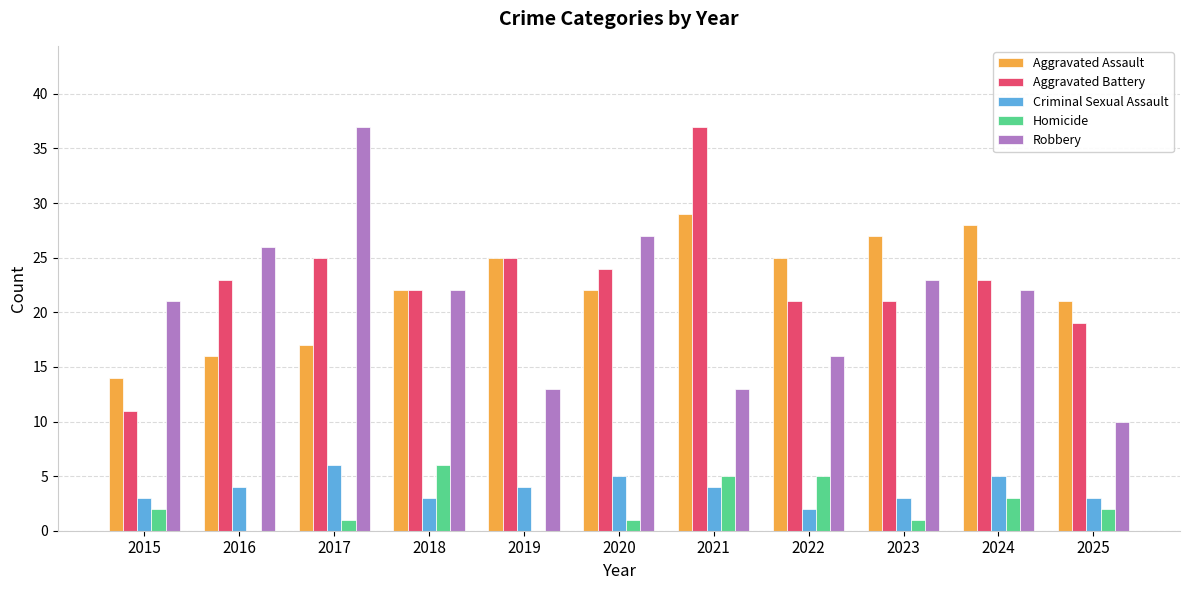

What are all the series names shown in the legend?

Aggravated Assault, Aggravated Battery, Criminal Sexual Assault, Homicide, Robbery